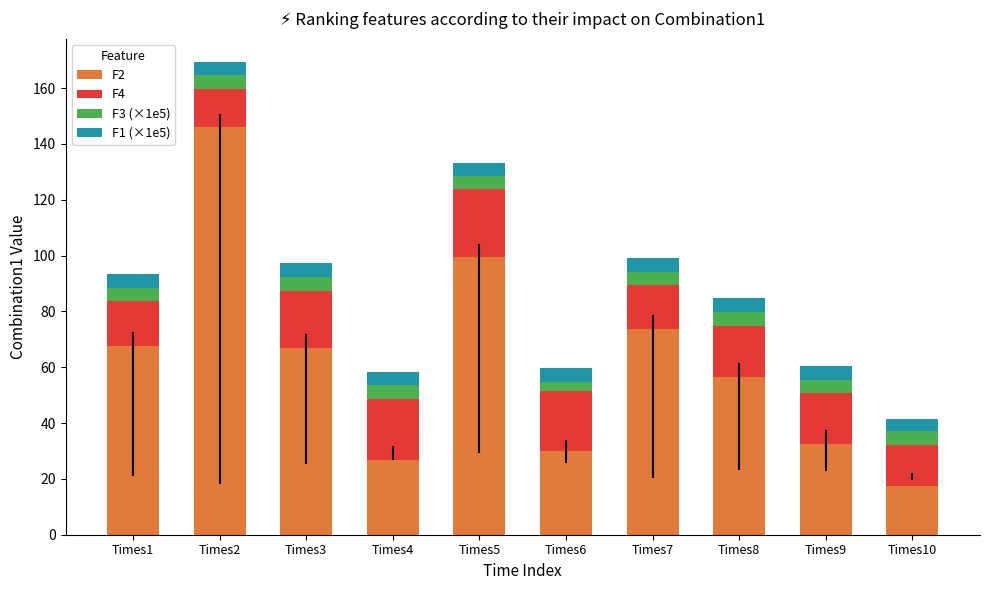

Are the bars horizontal?

No